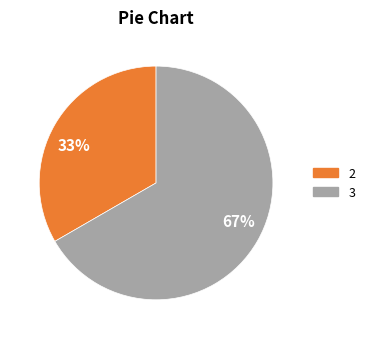

To the nearest percent, what is the average slice percentage?

50%